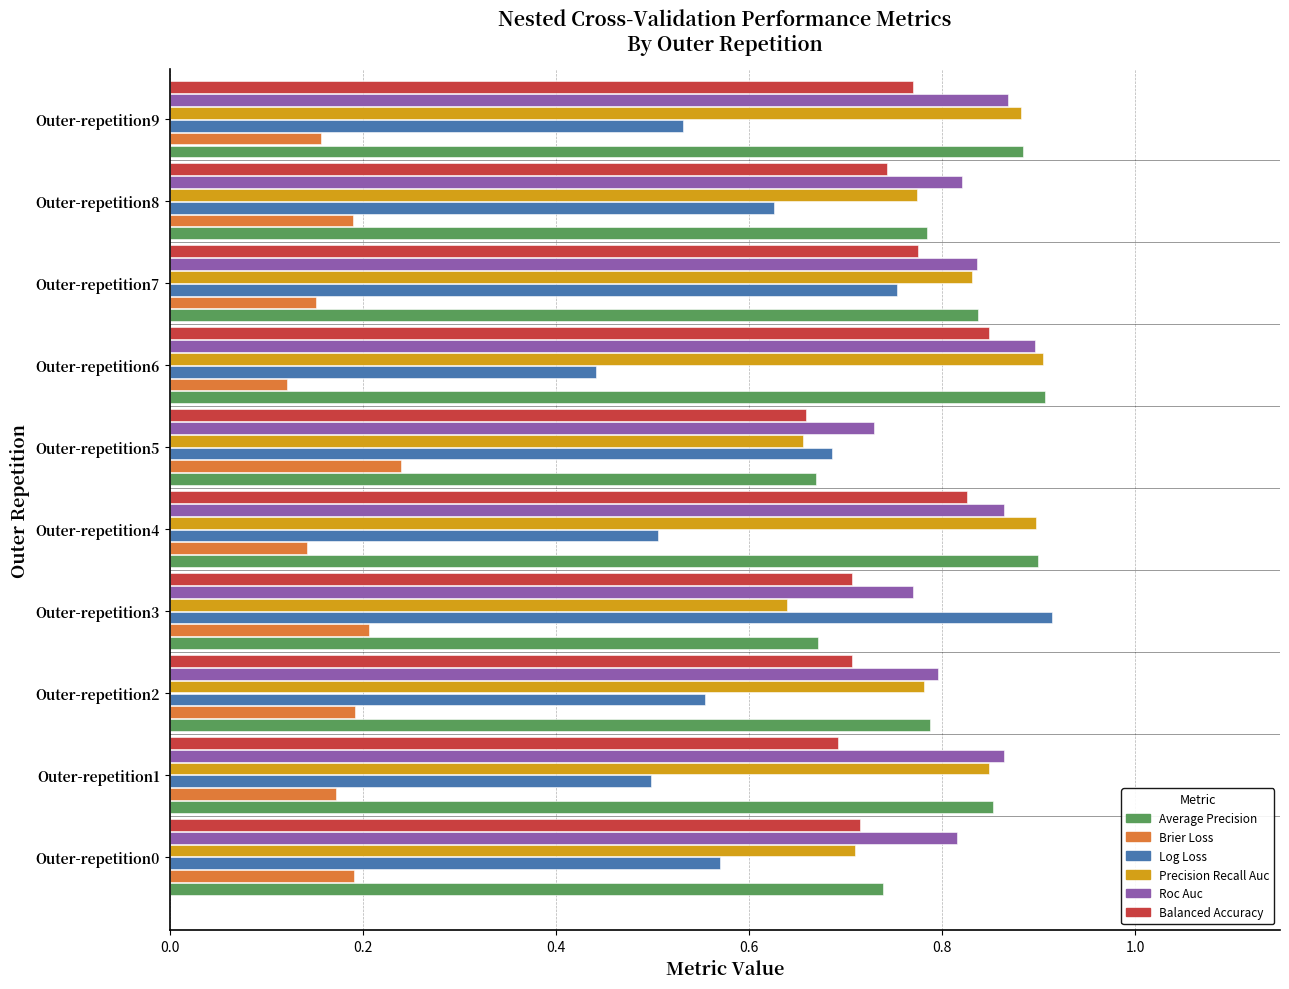

What is the total value across all series at Outer-repetition5?

3.6